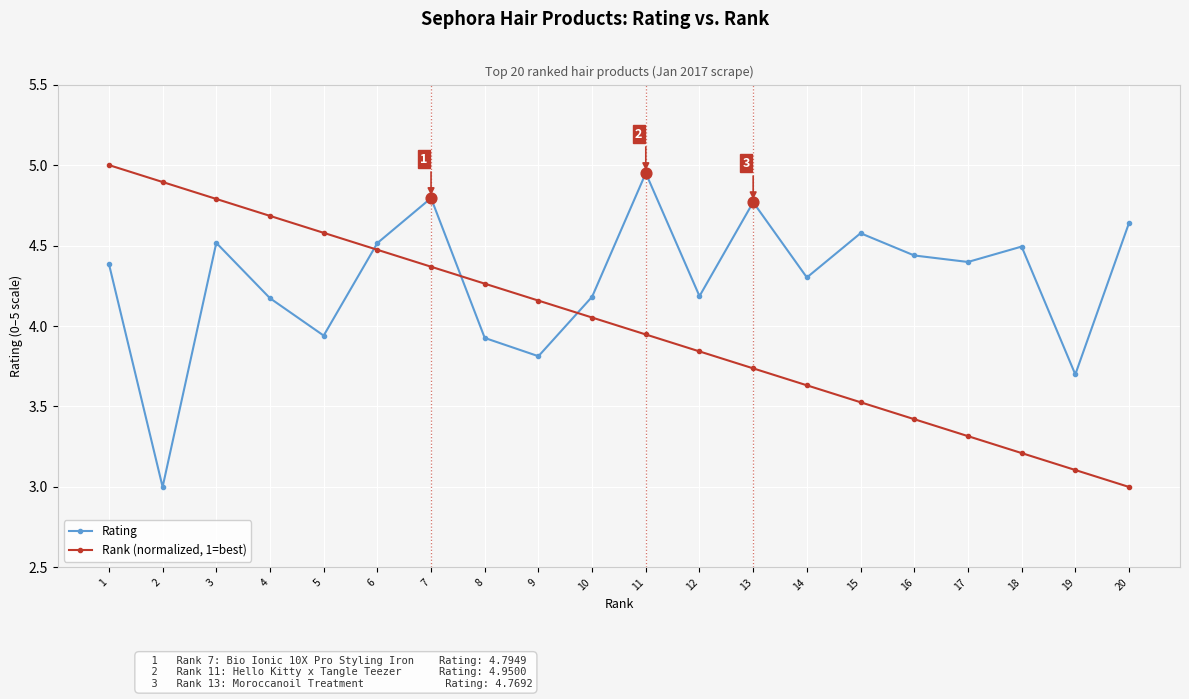

What is the spread (max minus min) of values at 3?

0.3